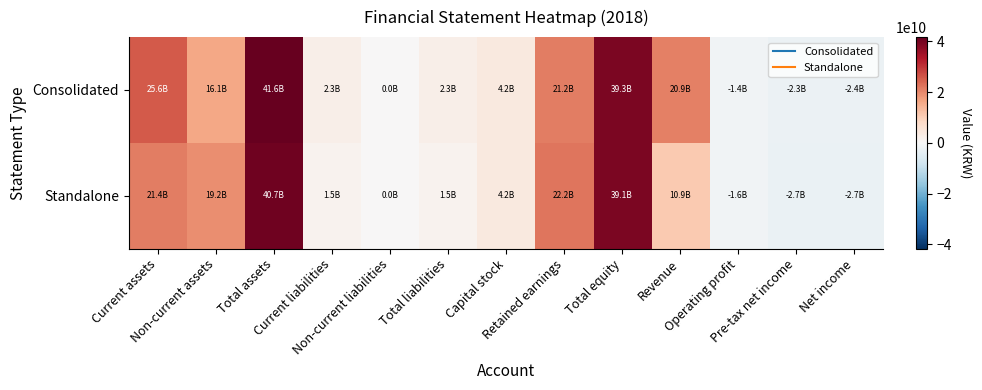

Reading left to right, what are all the values shown in this chart?

Consolidated: Current assets=25573807366	Non-current assets=16070389265	Total assets=41644196631	Current liabilities=2349419357	Non-current liabilities=0	Total liabilities=2349419357	Capital stock=4198296500	Retained earnings=21211264662	Total equity=39294777274	Revenue=20901165576	Operating profit=-1435741096	Pre-tax net income=-2333306474	Net income=-2376565819
Standalone: Current assets=21447174877	Non-current assets=19210121280	Total assets=40657296157	Current liabilities=1527751132	Non-current liabilities=0	Total liabilities=1527751132	Capital stock=4198296500	Retained earnings=22180513366	Total equity=39129545025	Revenue=10947547654	Operating profit=-1555887779	Pre-tax net income=-2715778206	Net income=-2715703006